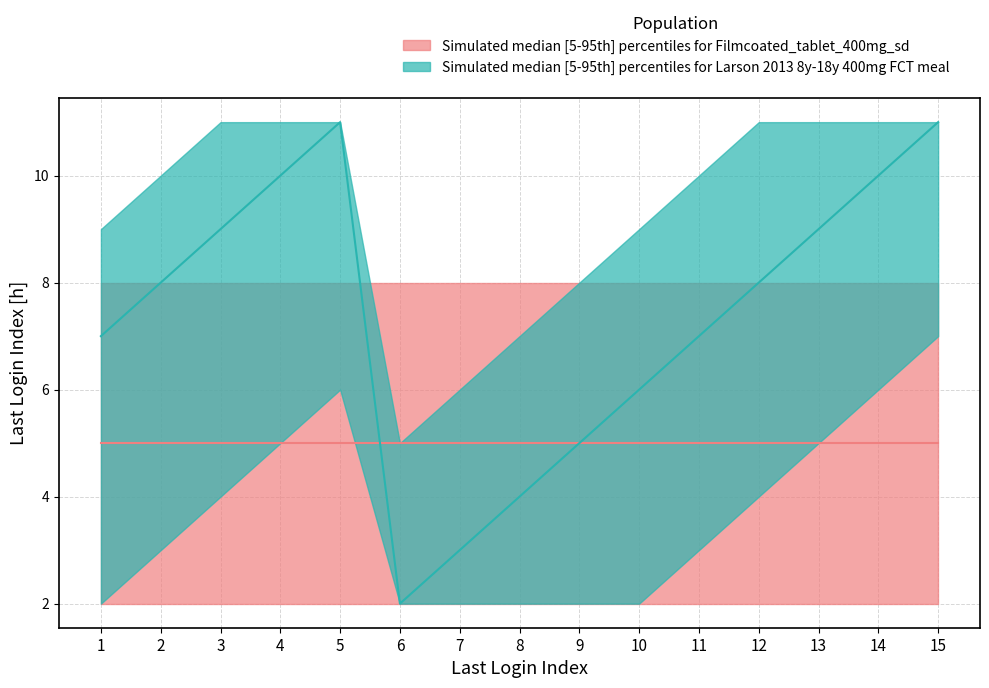

Reading left to right, what are all the values shown in this chart?

Last Login Index median: 7	8	9	10	11	2	3	4	5	6	7	8	9	10	11
Last Login Index upper: 9	10	11	11	11	5	6	7	8	9	10	11	11	11	11
Last Login Index lower: 2	3	4	5	6	2	2	2	2	2	3	4	5	6	7
Baseline median: 5	5	5	5	5	5	5	5	5	5	5	5	5	5	5
Baseline upper: 8	8	8	8	8	8	8	8	8	8	8	8	8	8	8
Baseline lower: 2	2	2	2	2	2	2	2	2	2	2	2	2	2	2